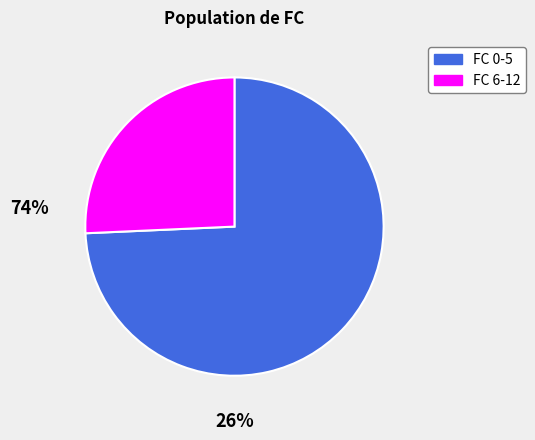

Is there a majority slice in this chart?

Yes